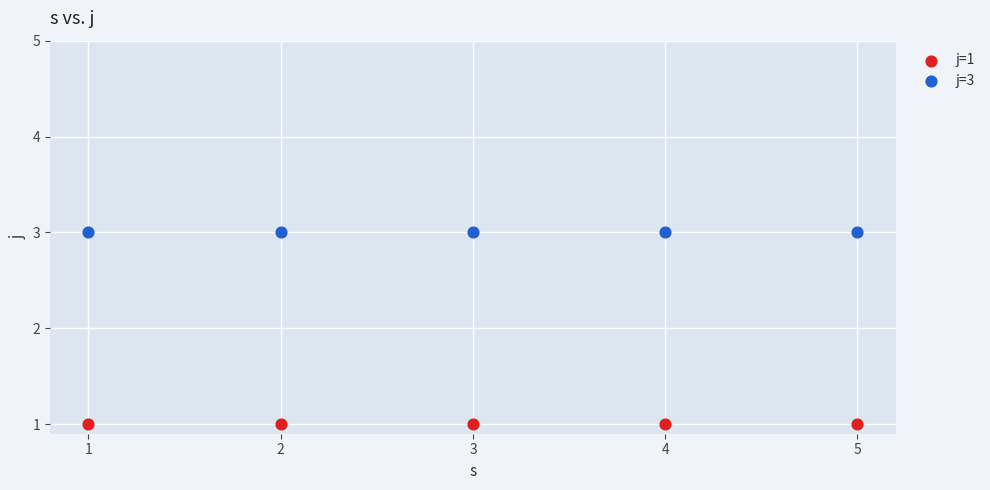

Across all data points, what is the average X value?

3